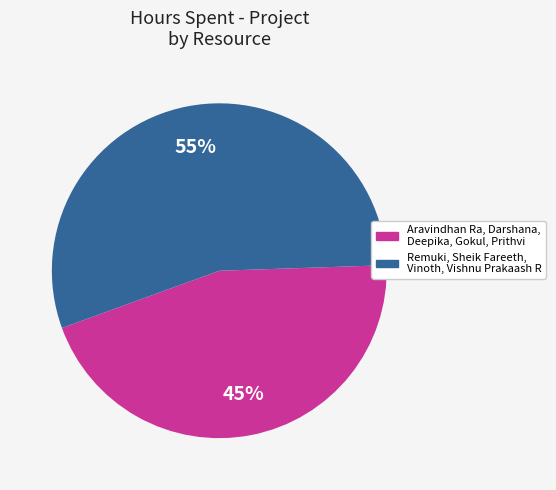

Does any single category account for the majority?

Yes